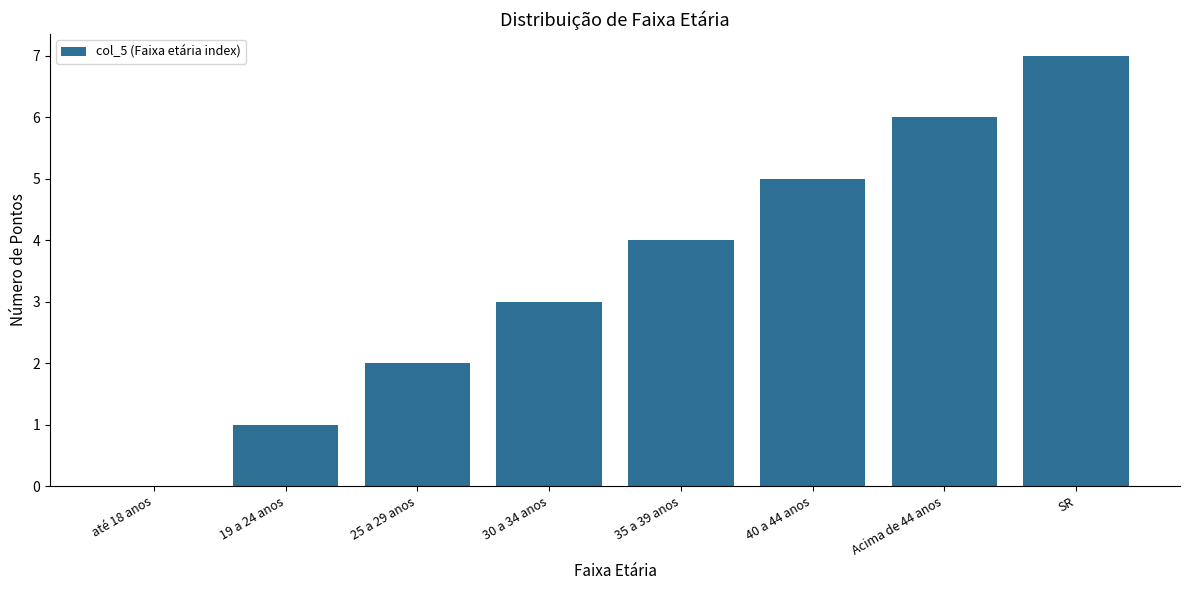

Reading left to right, what are all the values shown in this chart?

até 18 anos=0	19 a 24 anos=1	25 a 29 anos=2	30 a 34 anos=3	35 a 39 anos=4	40 a 44 anos=5	Acima de 44 anos=6	SR=7